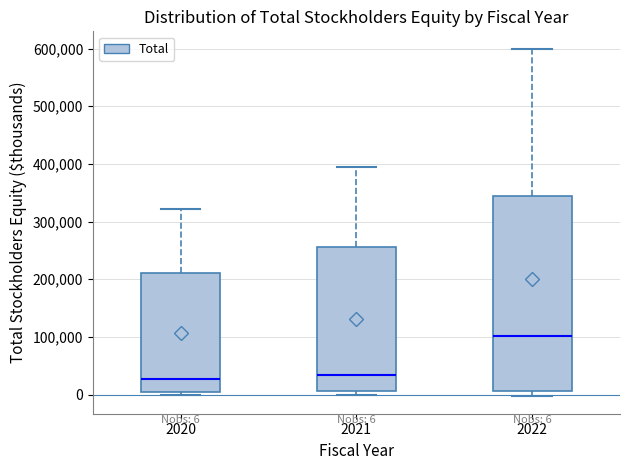

Comparing the boxes themselves (not the whiskers), which one is the tallest?

2022